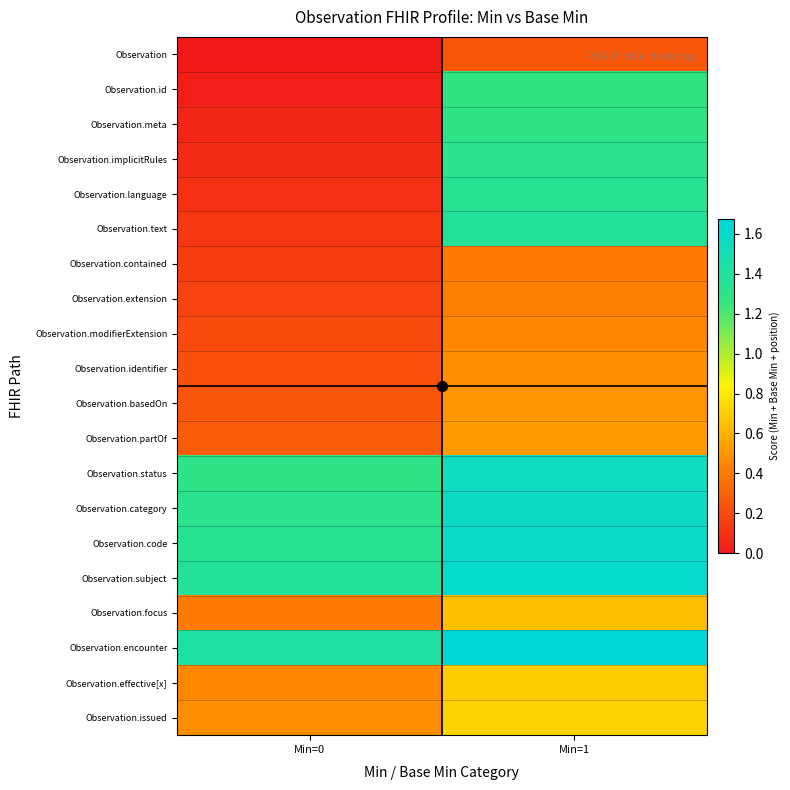

At which category is the sum across all series the highest?

Min=1